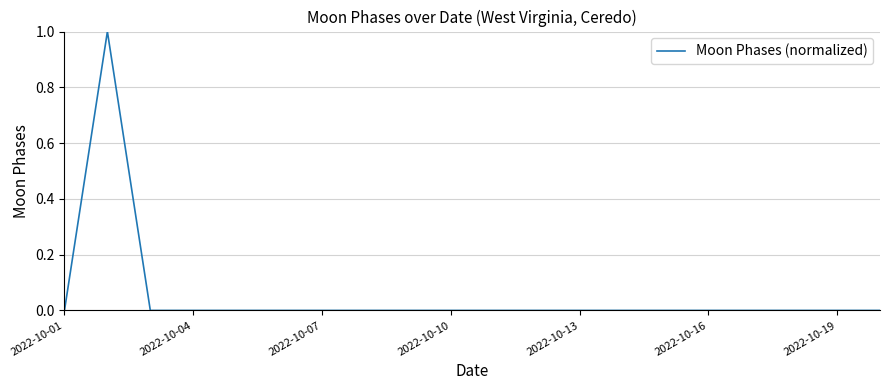

How many lines are shown in the chart?

1